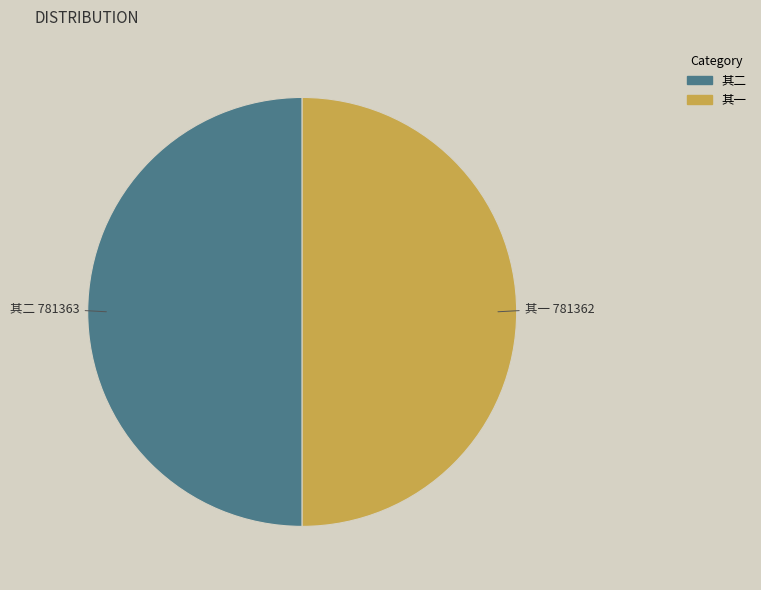

Is it true that 其一 is 61% of the pie?

False